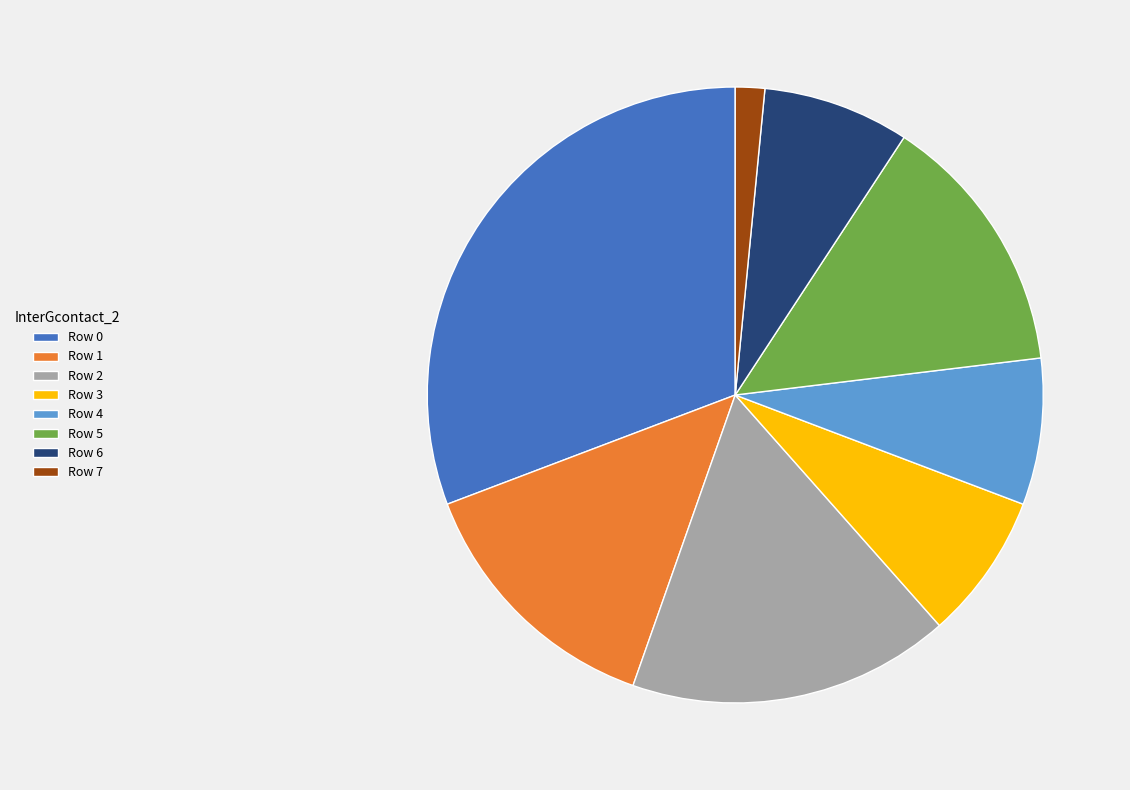

Which has a higher value, Row 0 or Row 5?

Row 0